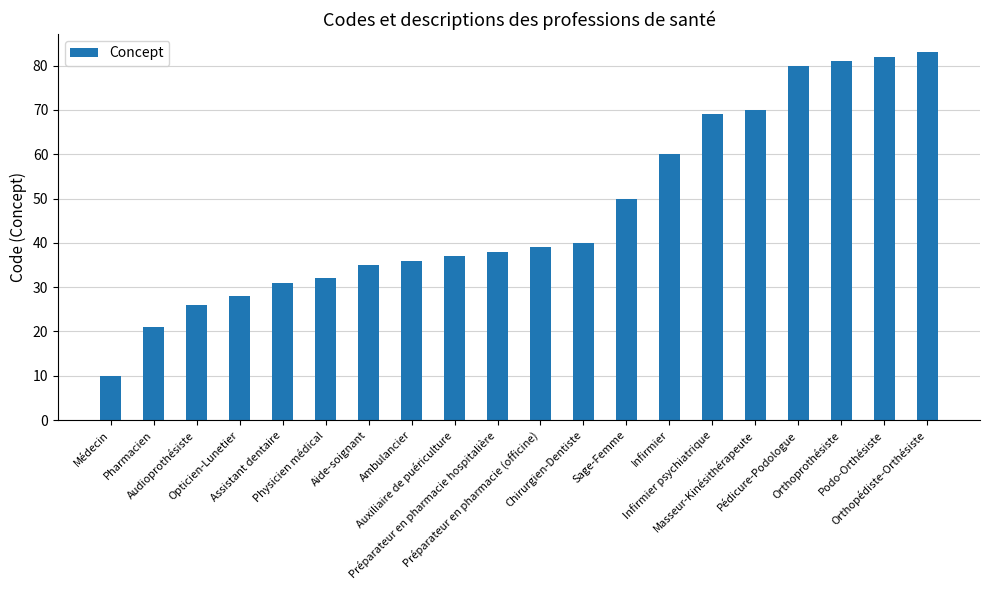

Is it true that the value at Orthopédiste-Orthésiste is 83?

True